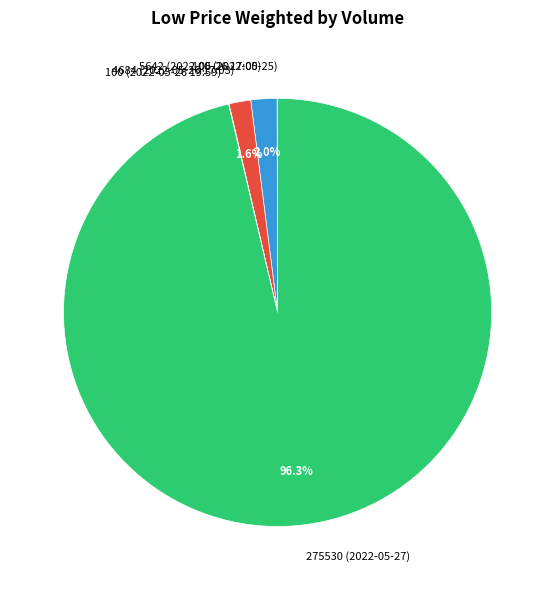

How much of the chart is everything except 4684 (2022-05-26 17:03)?

98.4%